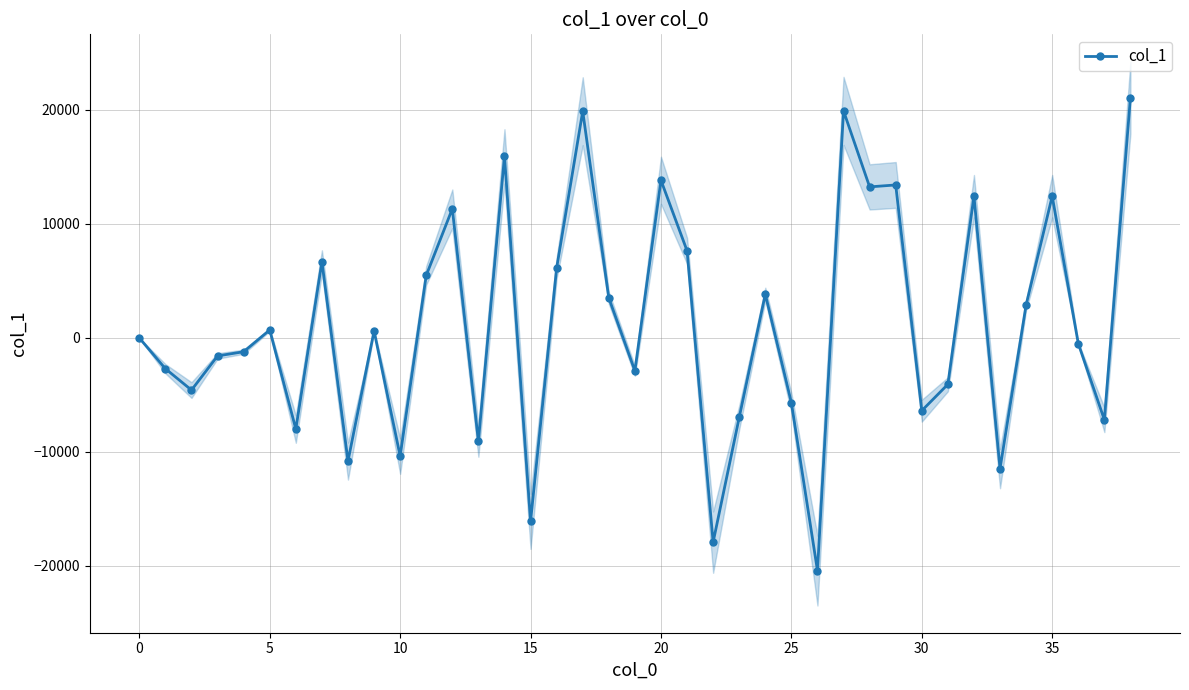

What is the greatest value displayed?

21064.1